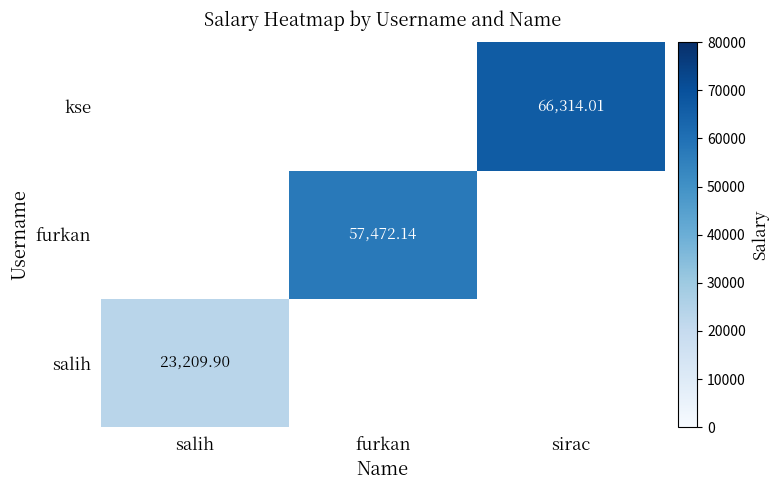

Is the value of kse at sirac greater than the value of salih at salih?

Yes